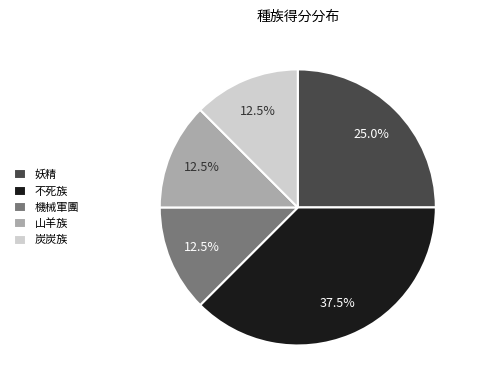

Approximately how many times larger is the value at 山羊族 compared to 機械軍團?

1.0